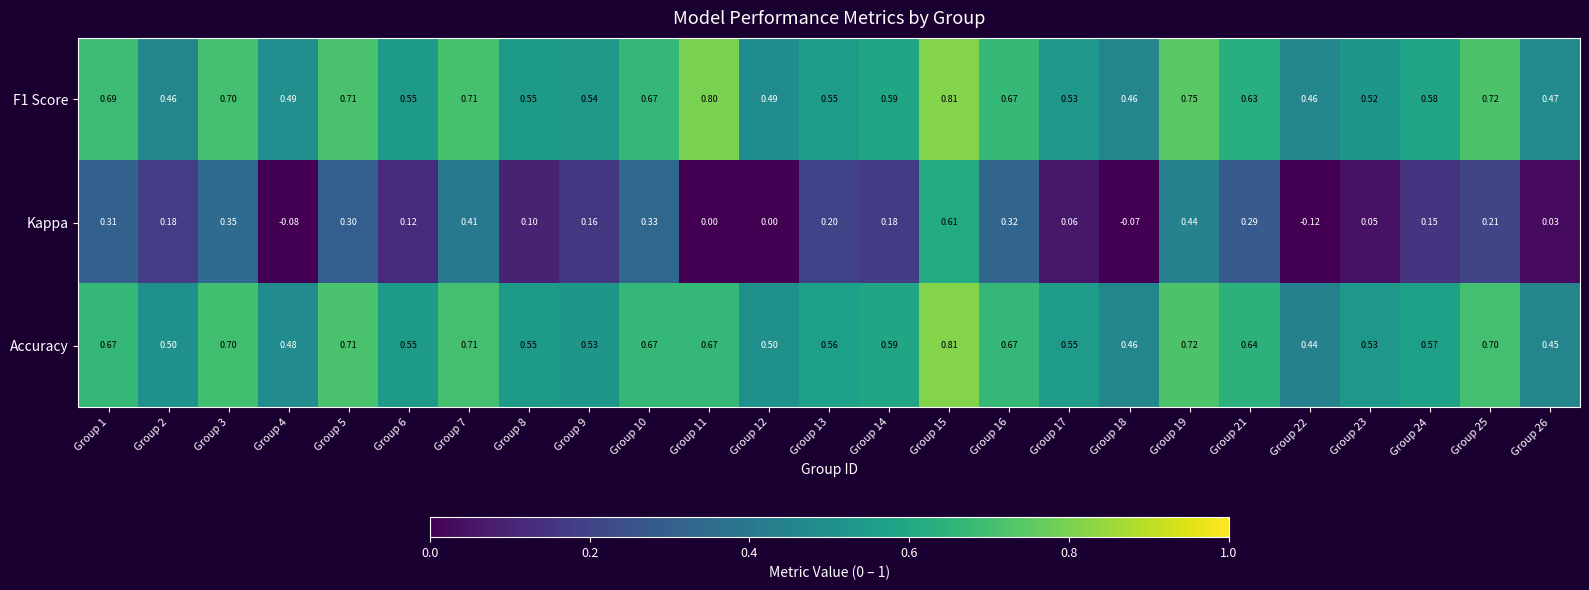

At Group 25, list the series in order from smallest to largest.

Kappa, Accuracy, F1 Score